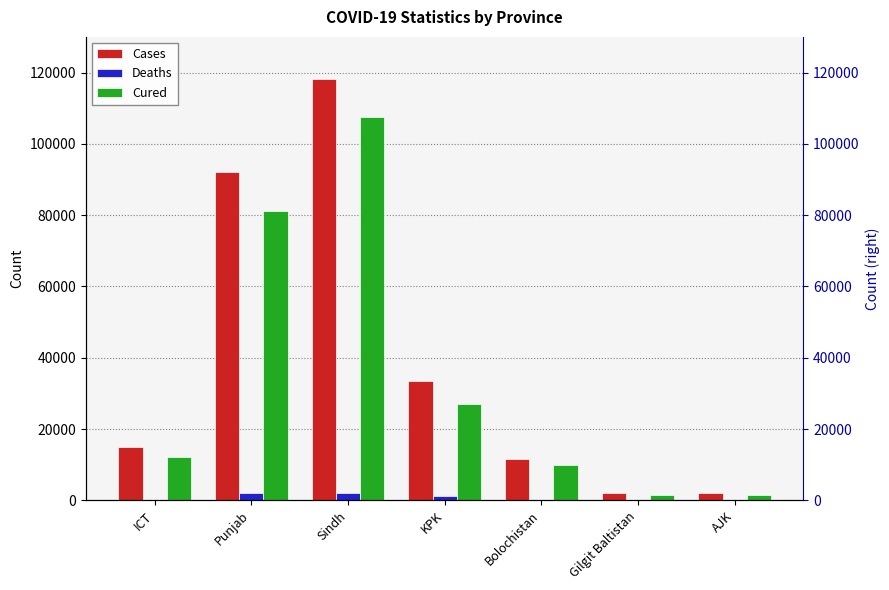

List the series in order of their peak value, lowest first.

Deaths, Cured, Cases